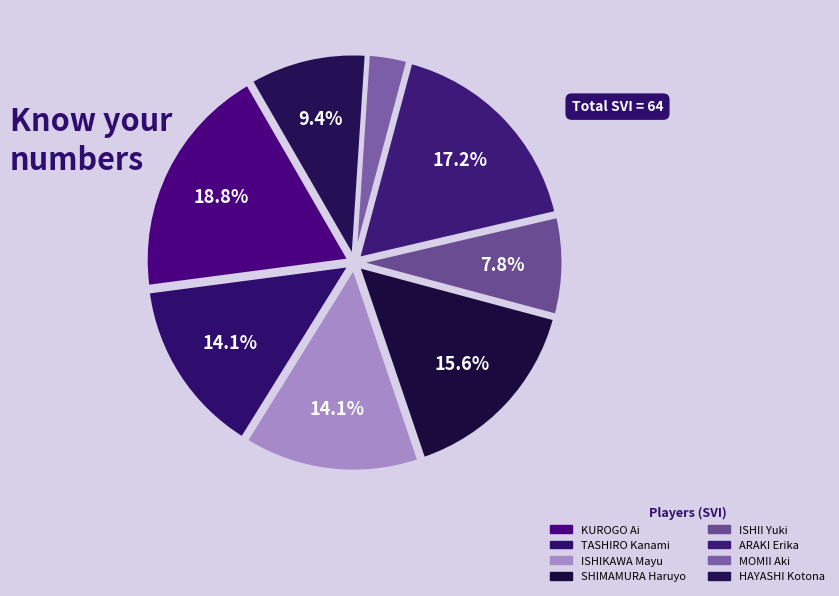

Does any single category account for the majority?

No